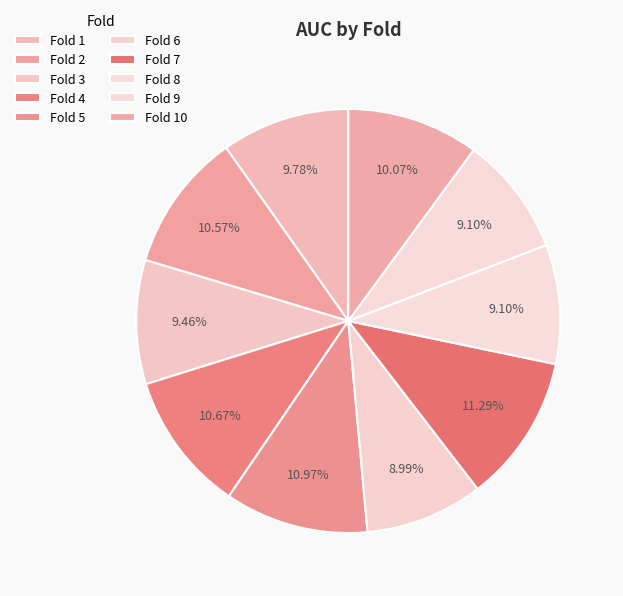

How many segments does this pie chart have?

10